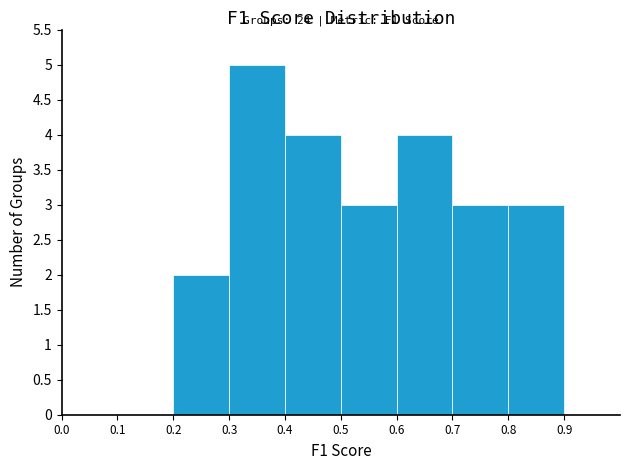

Which range on the x-axis has the tallest bar?

0.3 to 0.4